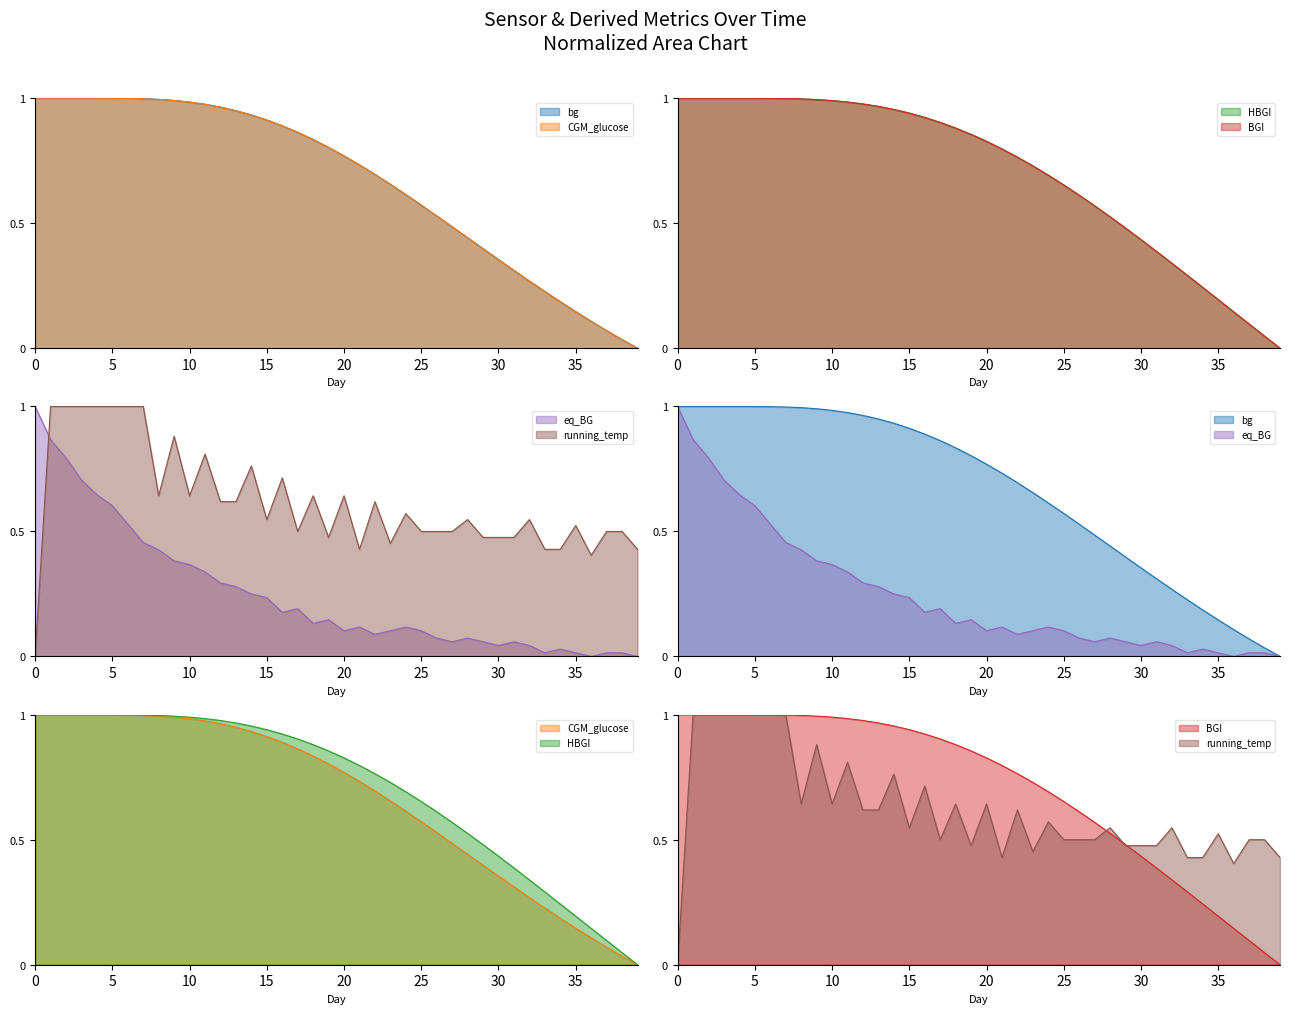

True or false: BGI has more than 0 interior local peaks.

False